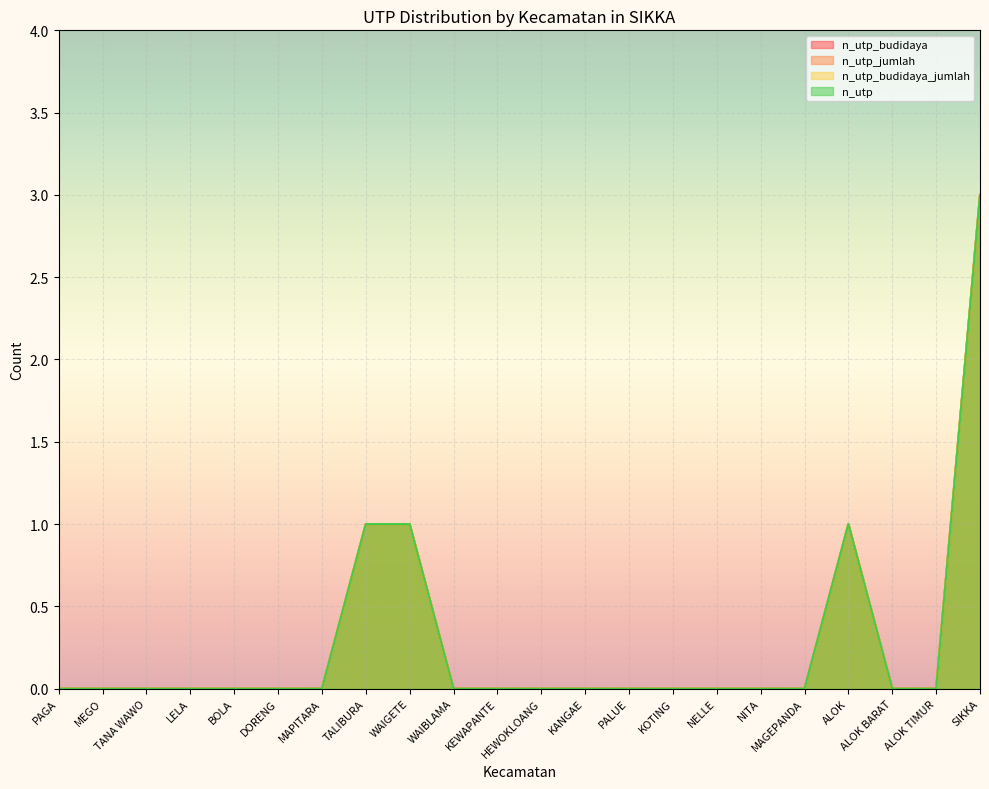

Reading left to right, extract all data points from this chart.

n_utp_budidaya: PAGA=0	MEGO=0	TANA WAWO=0	LELA=0	BOLA=0	DORENG=0	MAPITARA=0	TALIBURA=1	WAIGETE=1	WAIBLAMA=0	KEWAPANTE=0	HEWOKLOANG=0	KANGAE=0	PALUE=0	KOTING=0	NELLE=0	NITA=0	MAGEPANDA=0	ALOK=1	ALOK BARAT=0	ALOK TIMUR=0	SIKKA=3
n_utp_jumlah: PAGA=0	MEGO=0	TANA WAWO=0	LELA=0	BOLA=0	DORENG=0	MAPITARA=0	TALIBURA=1	WAIGETE=1	WAIBLAMA=0	KEWAPANTE=0	HEWOKLOANG=0	KANGAE=0	PALUE=0	KOTING=0	NELLE=0	NITA=0	MAGEPANDA=0	ALOK=1	ALOK BARAT=0	ALOK TIMUR=0	SIKKA=3
n_utp_budidaya_jumlah: PAGA=0	MEGO=0	TANA WAWO=0	LELA=0	BOLA=0	DORENG=0	MAPITARA=0	TALIBURA=1	WAIGETE=1	WAIBLAMA=0	KEWAPANTE=0	HEWOKLOANG=0	KANGAE=0	PALUE=0	KOTING=0	NELLE=0	NITA=0	MAGEPANDA=0	ALOK=1	ALOK BARAT=0	ALOK TIMUR=0	SIKKA=3
n_utp: PAGA=0	MEGO=0	TANA WAWO=0	LELA=0	BOLA=0	DORENG=0	MAPITARA=0	TALIBURA=1	WAIGETE=1	WAIBLAMA=0	KEWAPANTE=0	HEWOKLOANG=0	KANGAE=0	PALUE=0	KOTING=0	NELLE=0	NITA=0	MAGEPANDA=0	ALOK=1	ALOK BARAT=0	ALOK TIMUR=0	SIKKA=3